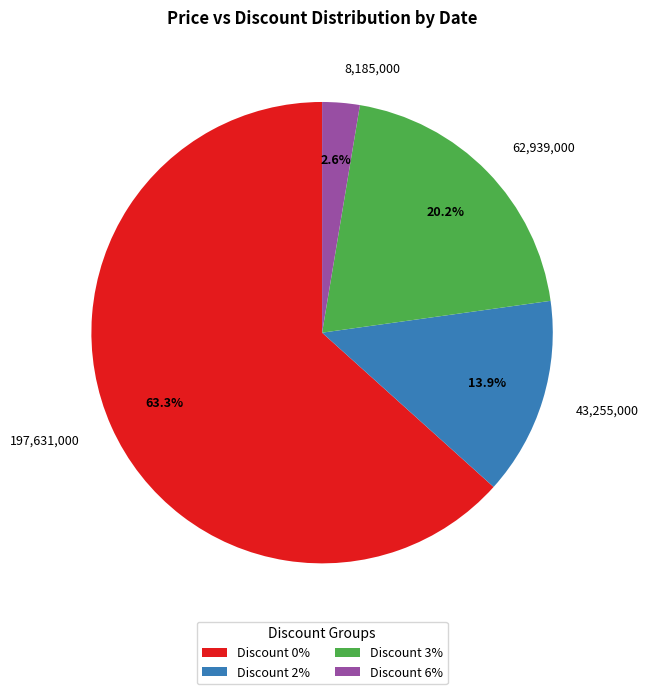

Is there any slice that represents more than half of the pie?

Yes